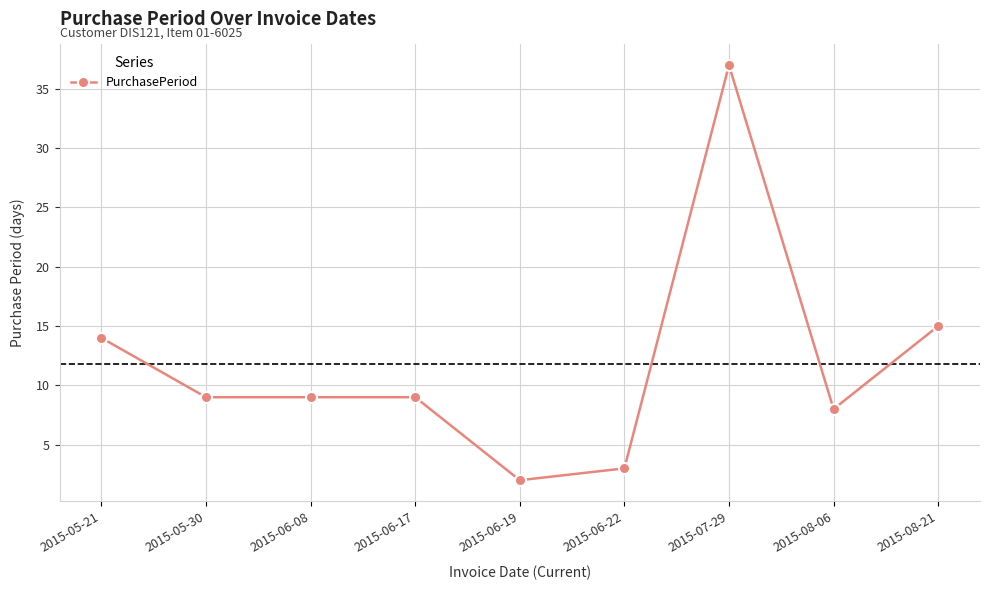

What position from the left is 2015-06-08?

3